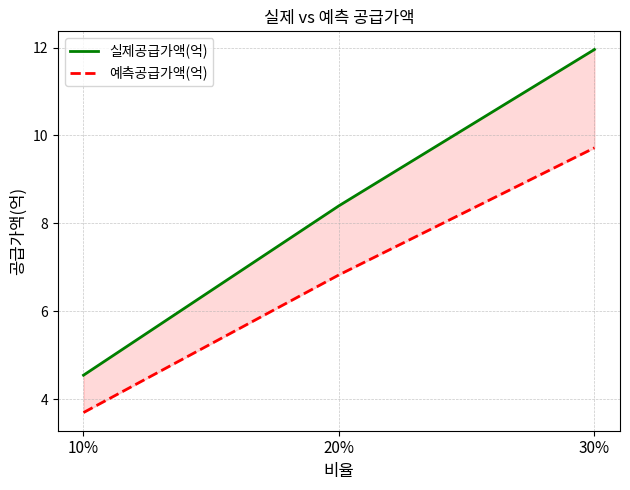

List the labels in order of 예측공급가액(억) value, largest first.

30%, 20%, 10%